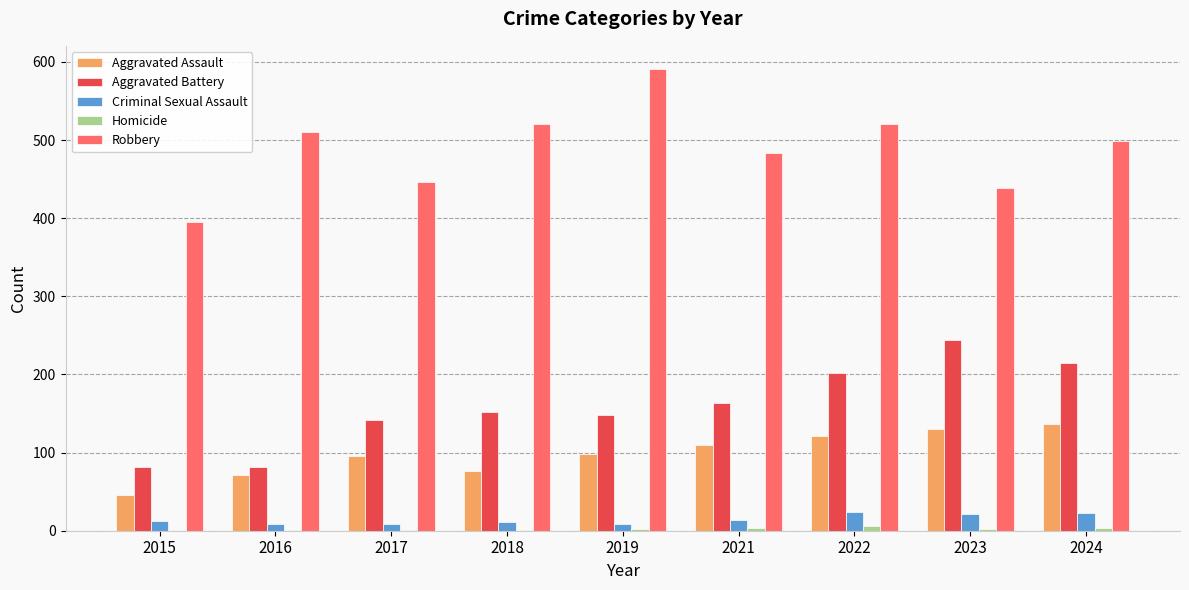

What is the sum of all Robbery values?

4405